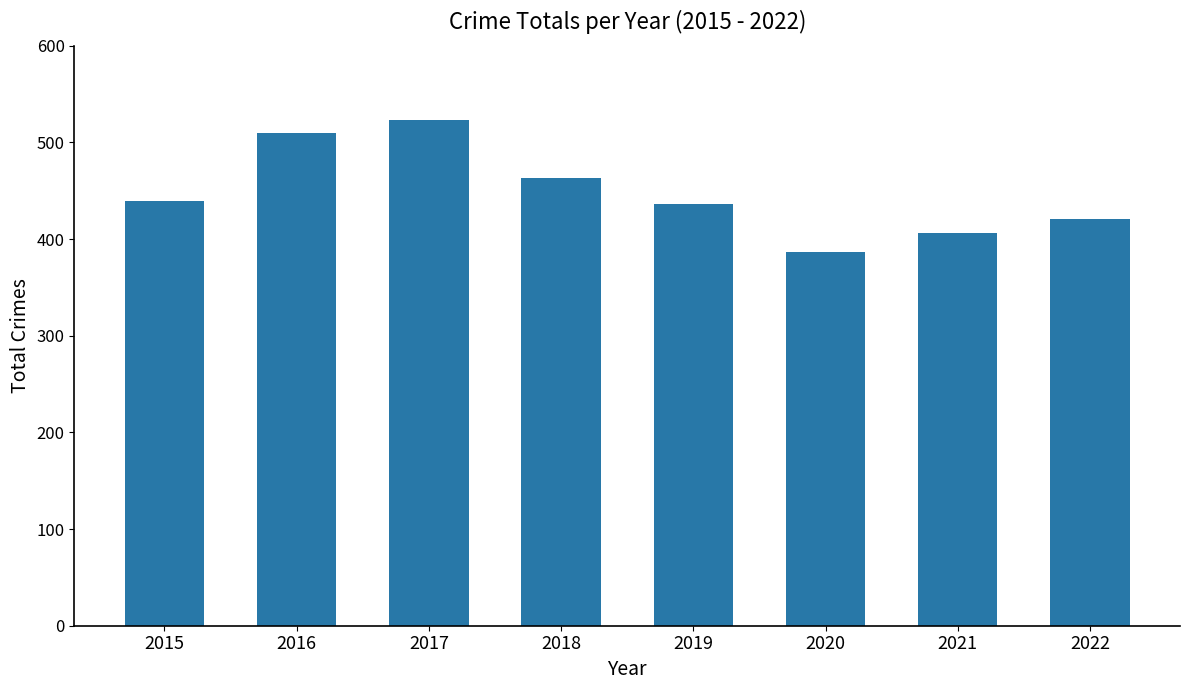

What is the greatest value displayed?

523